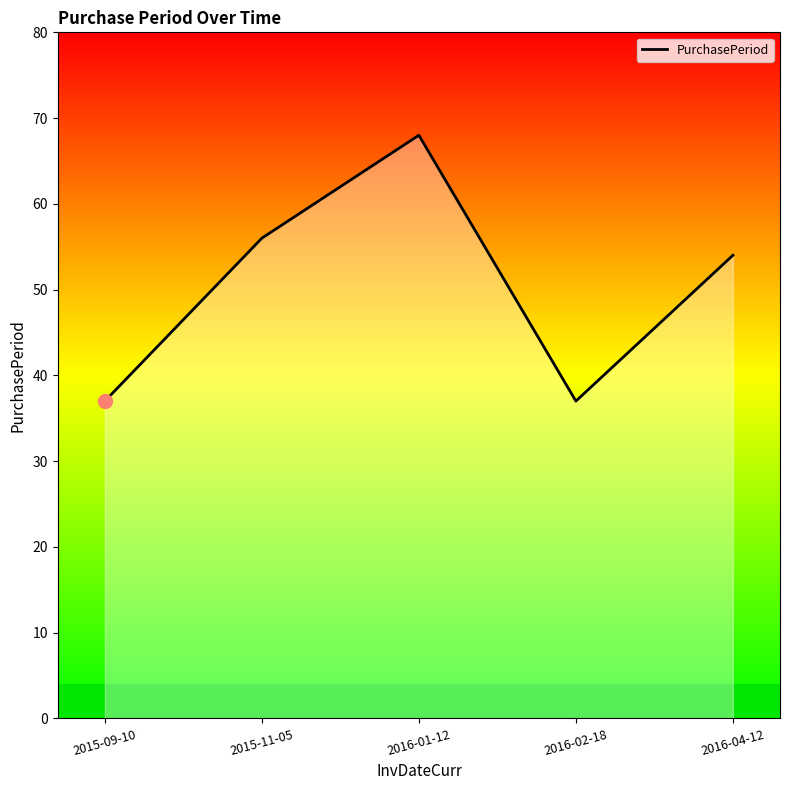

The chart shows a value of 54 at 2016-04-12. True or false?

True